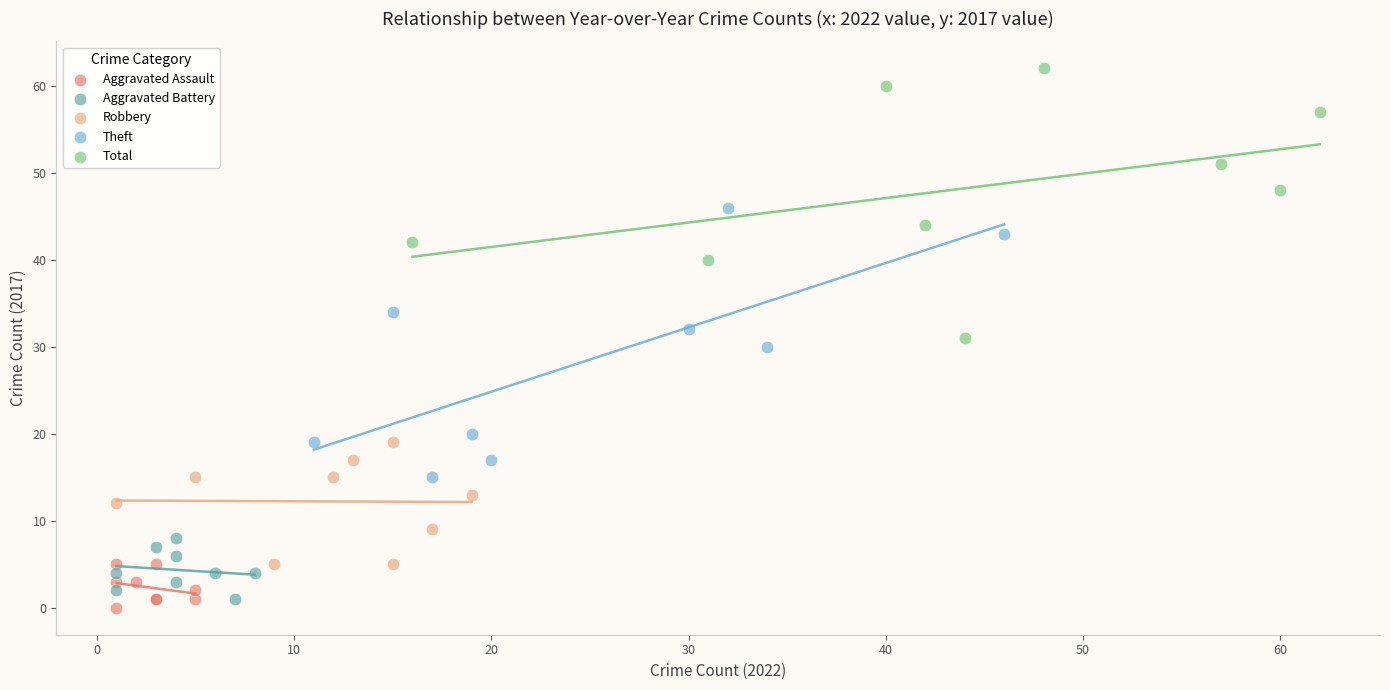

Which series reaches the maximum Y coordinate?

Total